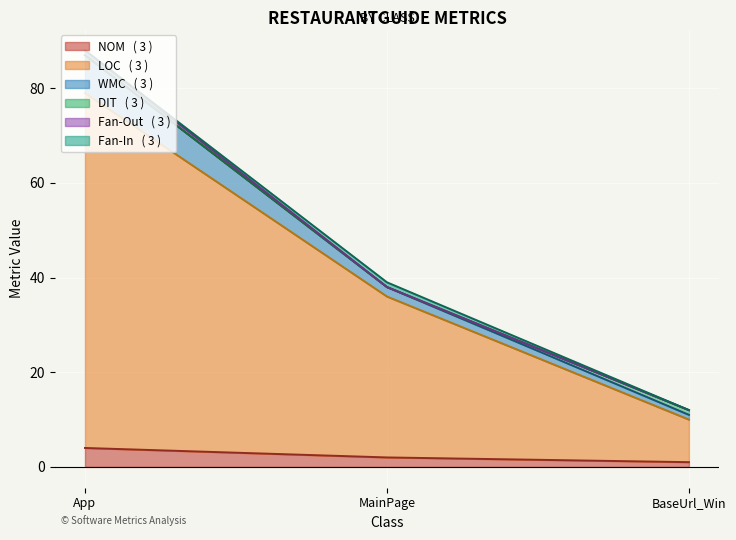

Is the value of Fan-Out at MainPage greater than the value of WMC at App?

No